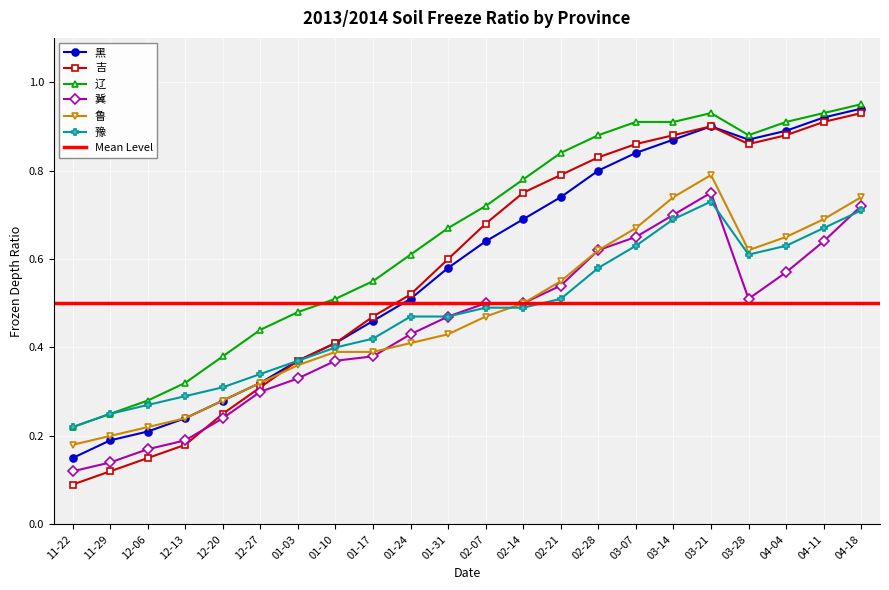

Rank the series at 03-21 from highest to lowest value.

辽, 黑, 吉, 鲁, 冀, 豫